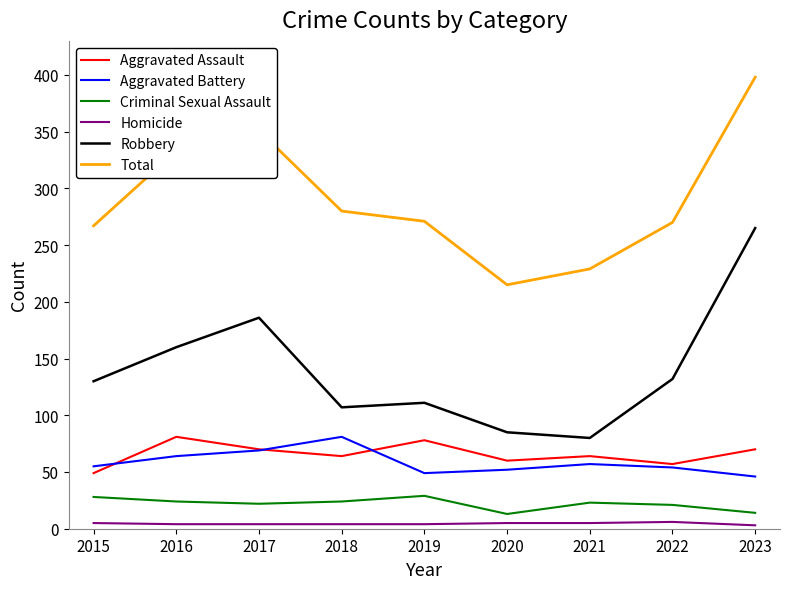

Is it true that Robbery equals 107 at 2018?

True